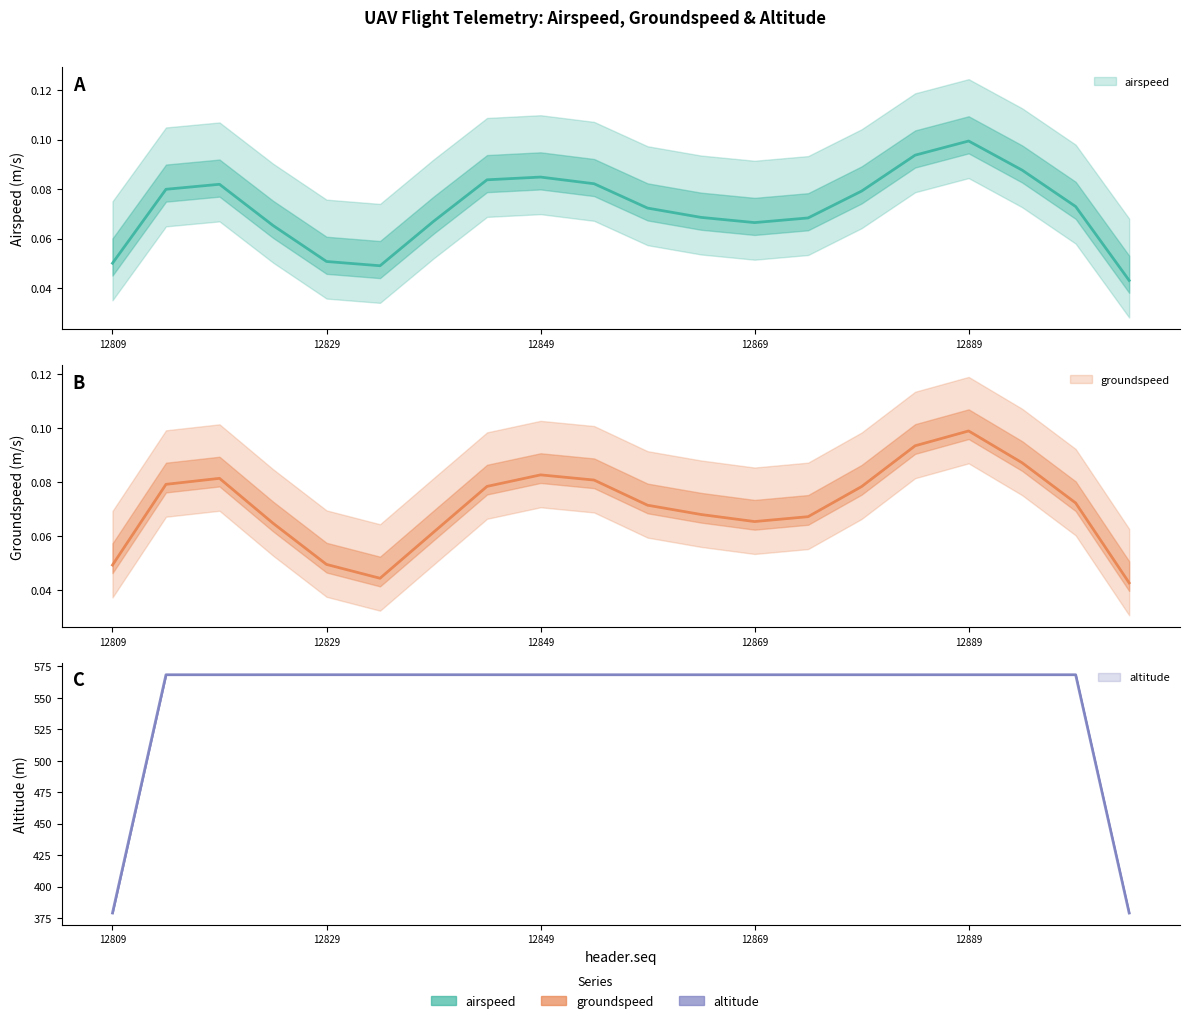

At which category is the sum across all series the highest?

12889